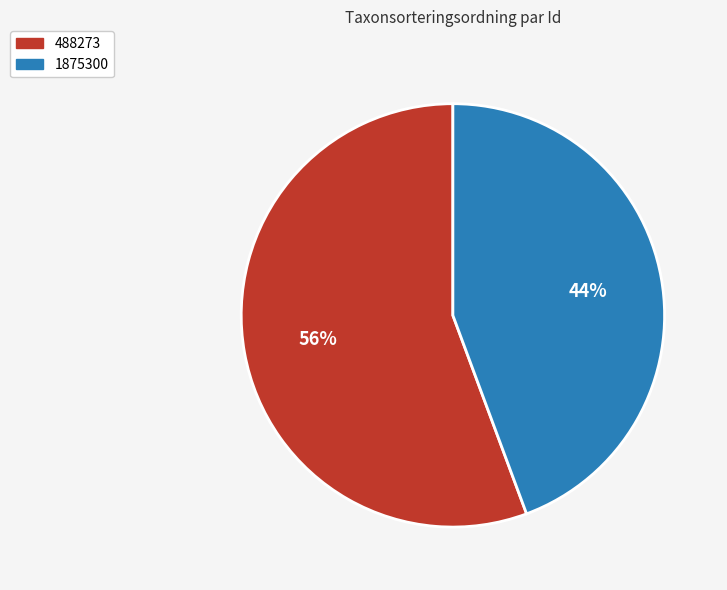

Does any single category account for the majority?

Yes